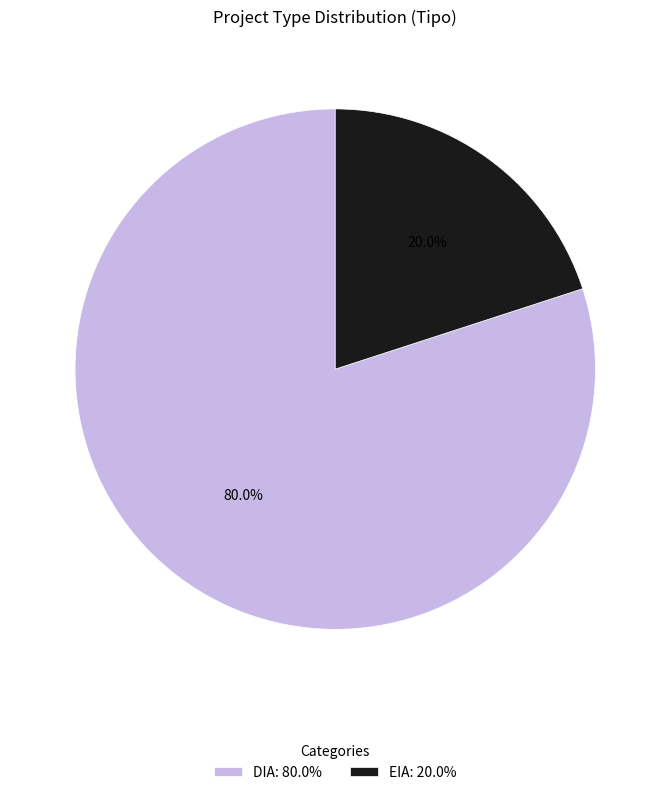

Which has a higher value, EIA: 20.0% or DIA: 80.0%?

DIA: 80.0%